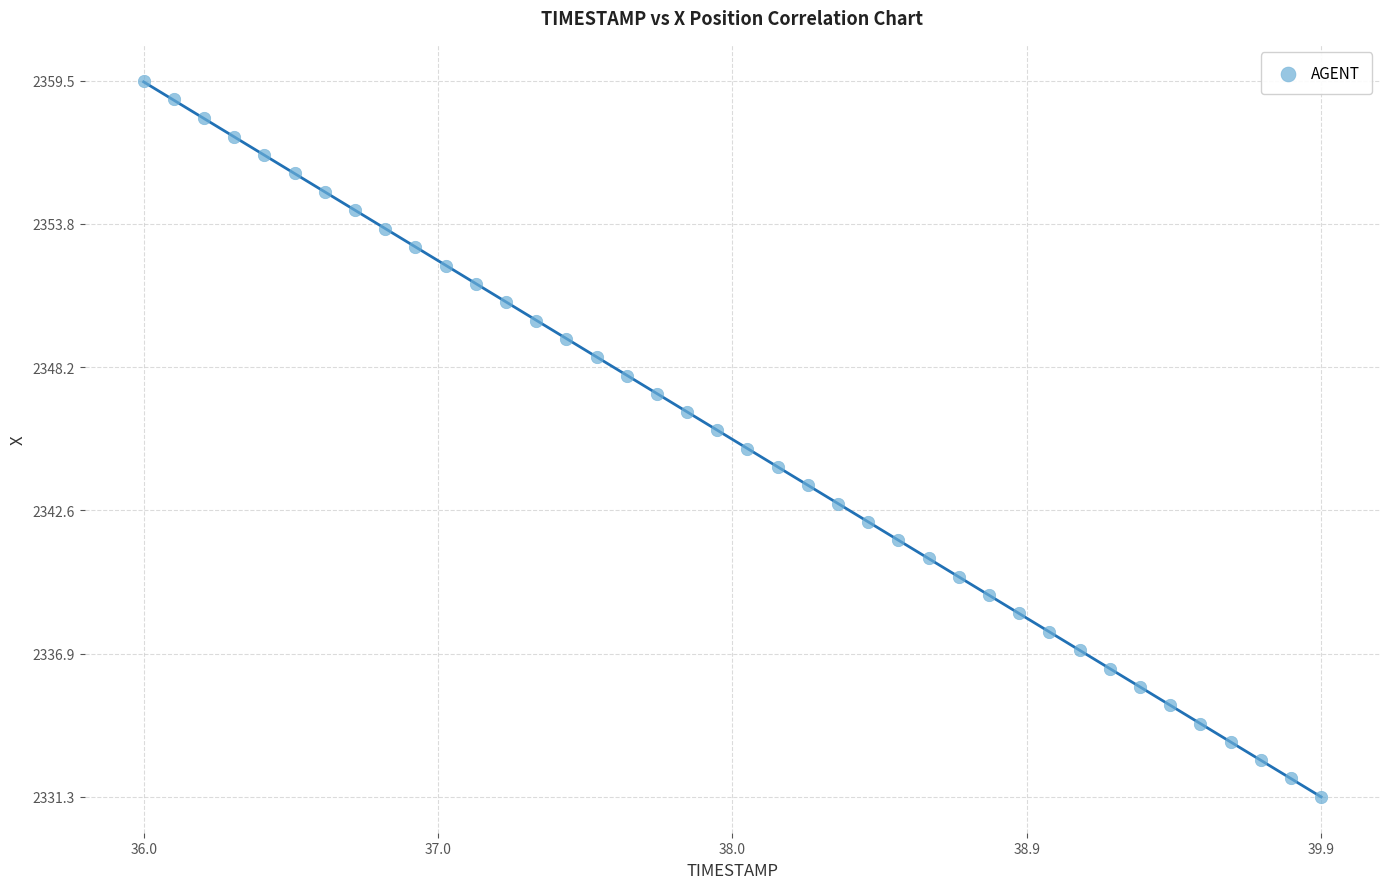

What is the range of Y values (max minus min)?

28.2